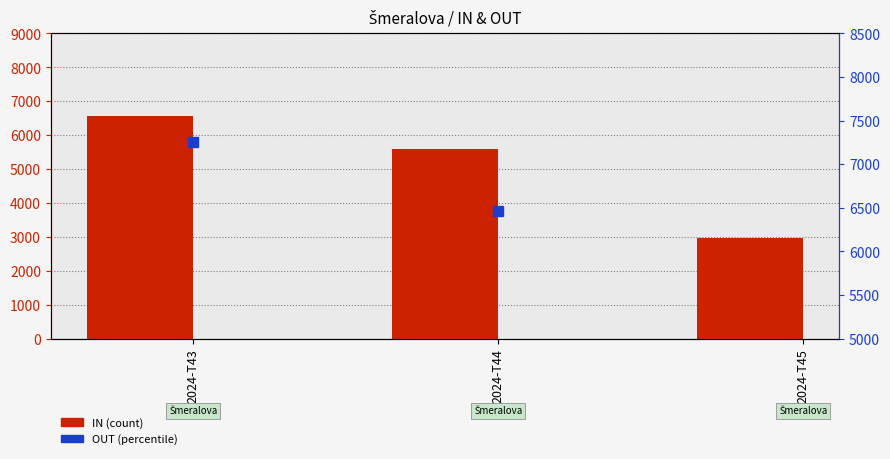

Is it true that IN equals 9982 at 2024-T44?

False